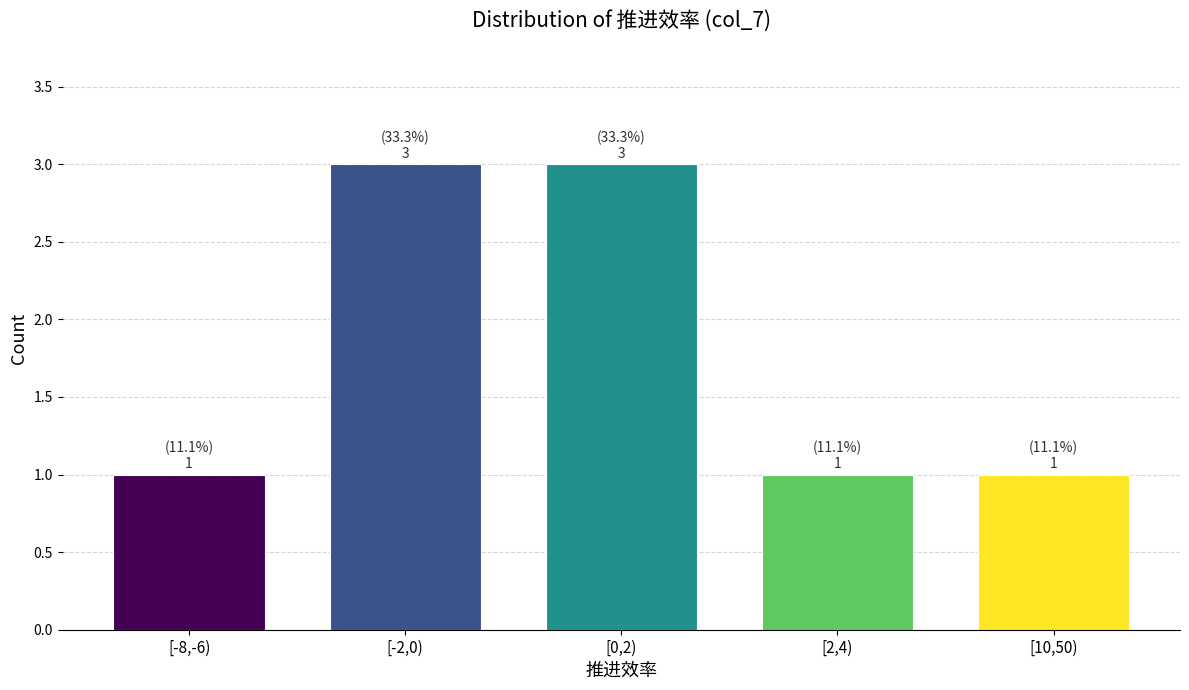

Reading left to right, what are all the values shown in this chart?

[-8,-6)=1	[-2,0)=3	[0,2)=3	[2,4)=1	[10,50)=1